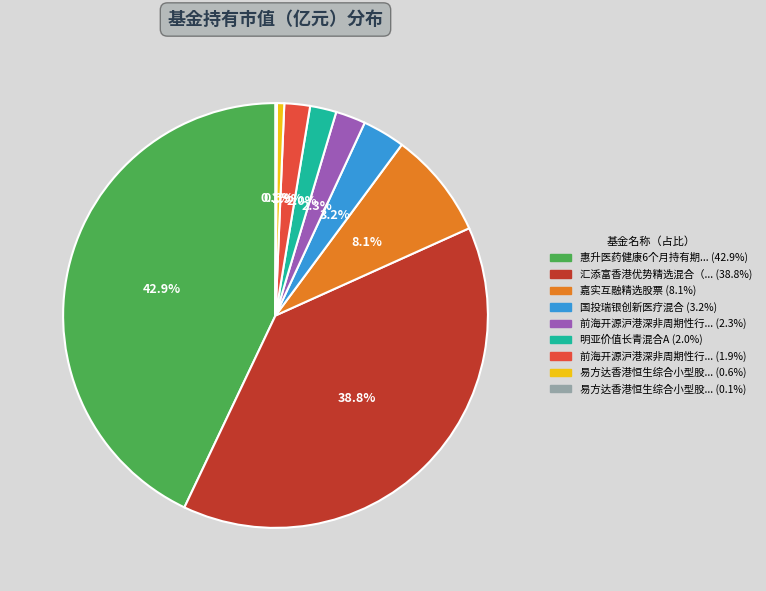

Is there a majority slice in this chart?

No